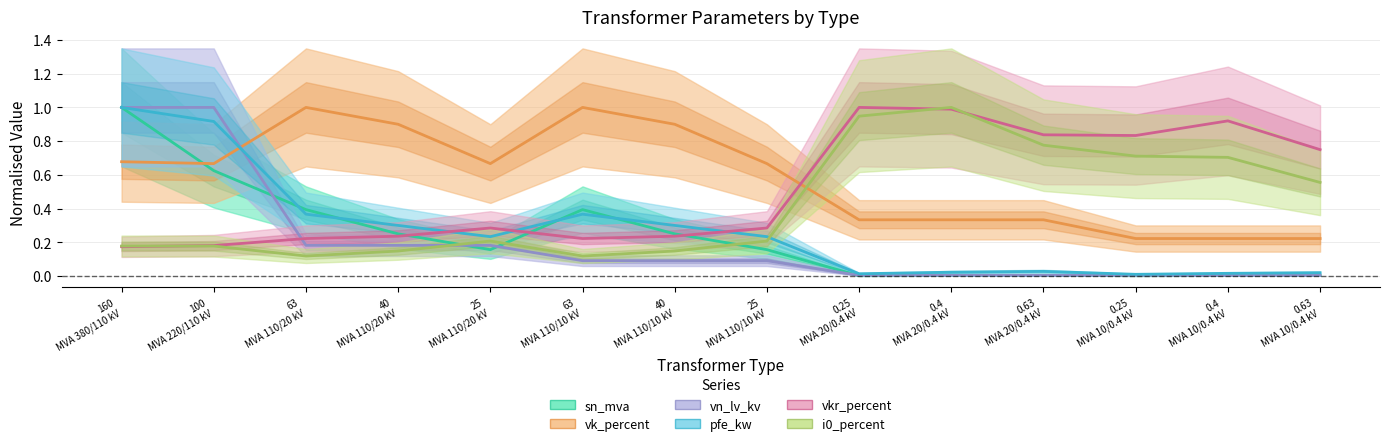

The value of vk_percent at 0.25
MVA 20/0.4 kV is 0.3. True or false?

True